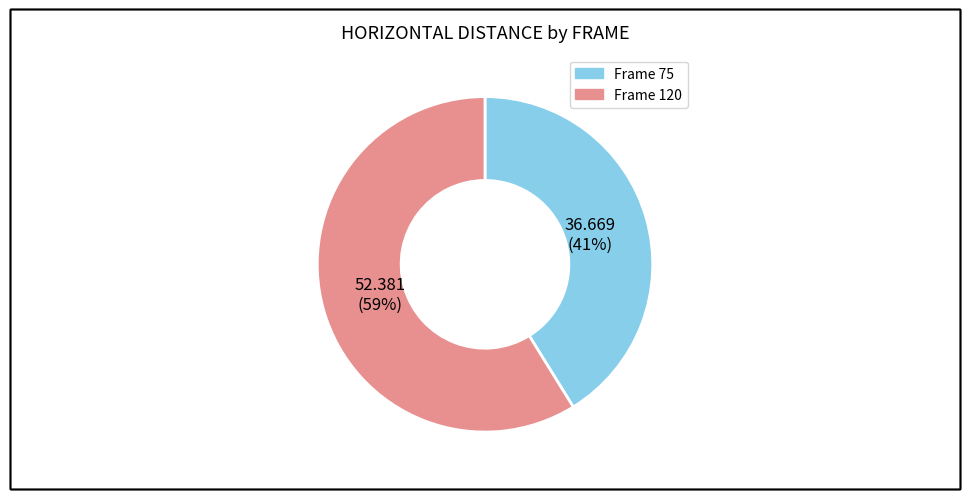

Is there any slice that represents more than half of the pie?

Yes